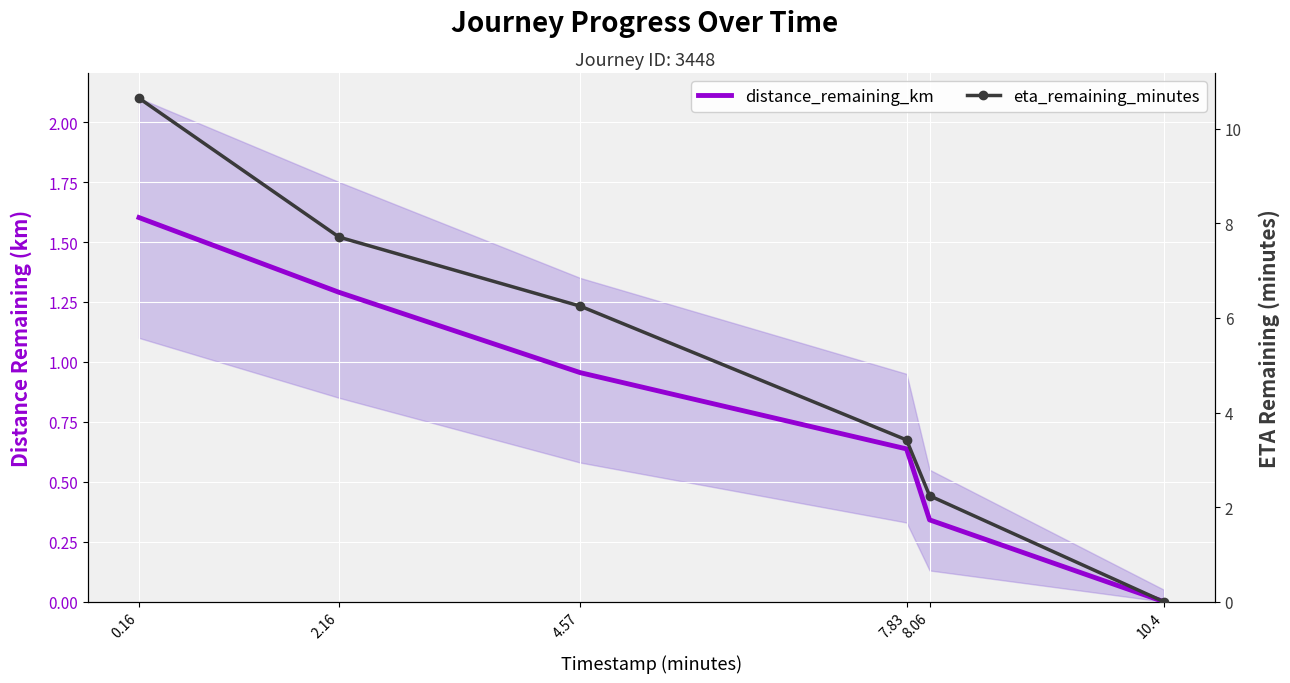

What is the label of the 2nd point from the right?

8.06